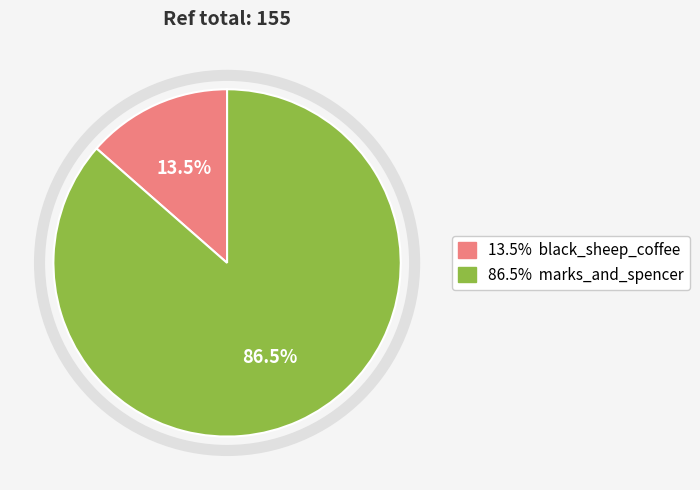

Count the number of slices in the pie.

2